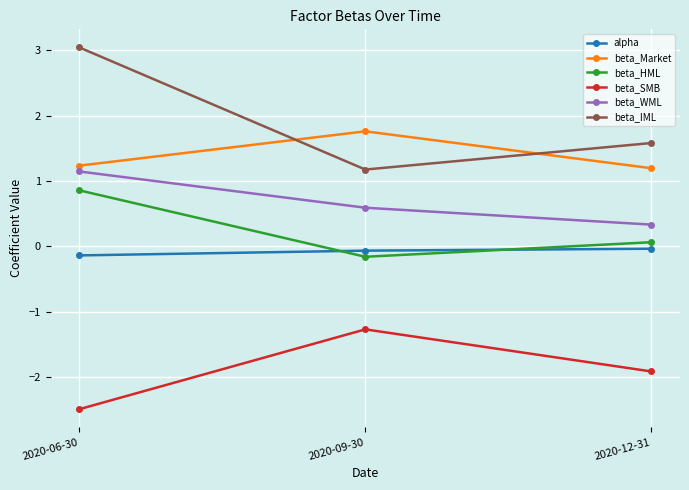

What is the label of the 1st point from the right?

2020-12-31